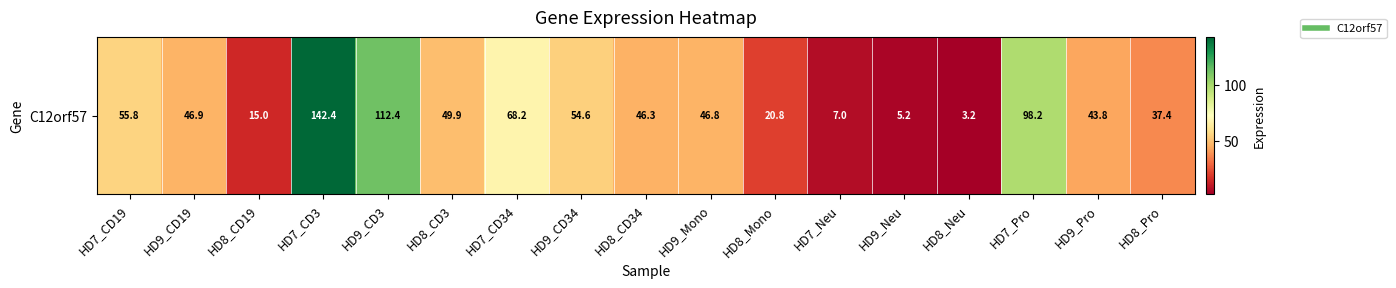

The value at HD9_Mono is 15.3. True or false?

False